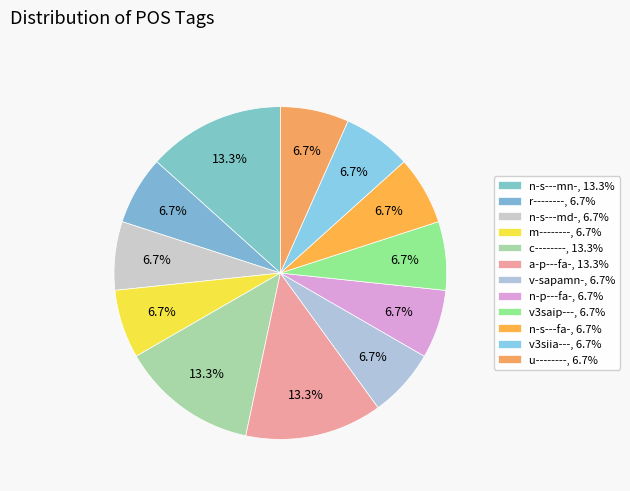

Rank the categories by value from highest to lowest.

n-s---mn-, c--------, a-p---fa-, r--------, n-s---md-, m--------, v-sapamn-, n-p---fa-, v3saip---, n-s---fa-, v3siia---, u--------